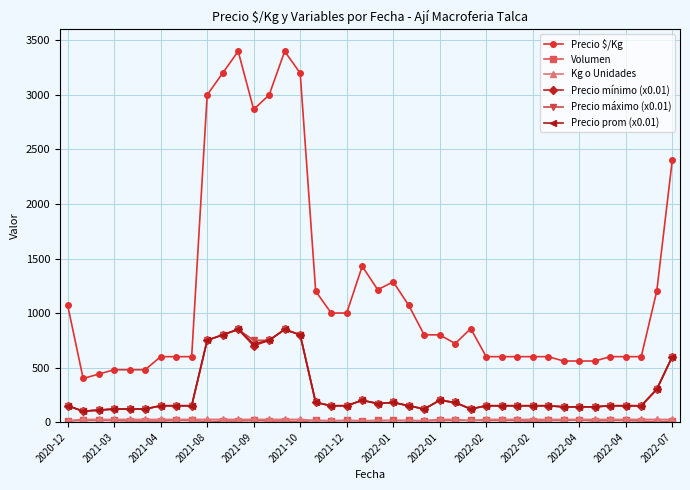

Which series has the largest range (max minus min)?

Precio $/Kg